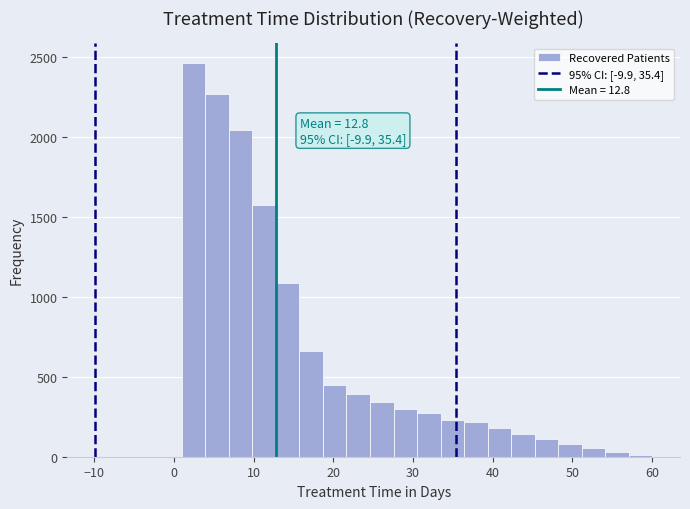

Around what value on the x-axis is the tallest bar? Give the approximate position of its centre, as read against the axis.

2